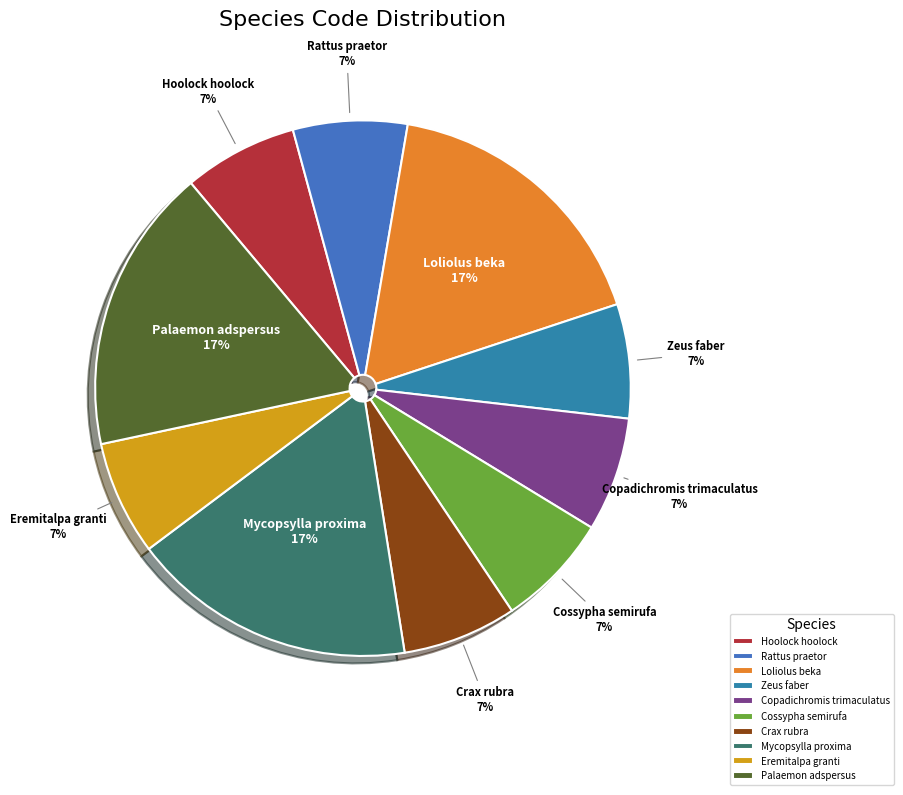

True or false: Copadichromis trimaculatus accounts for 7% of the total.

True